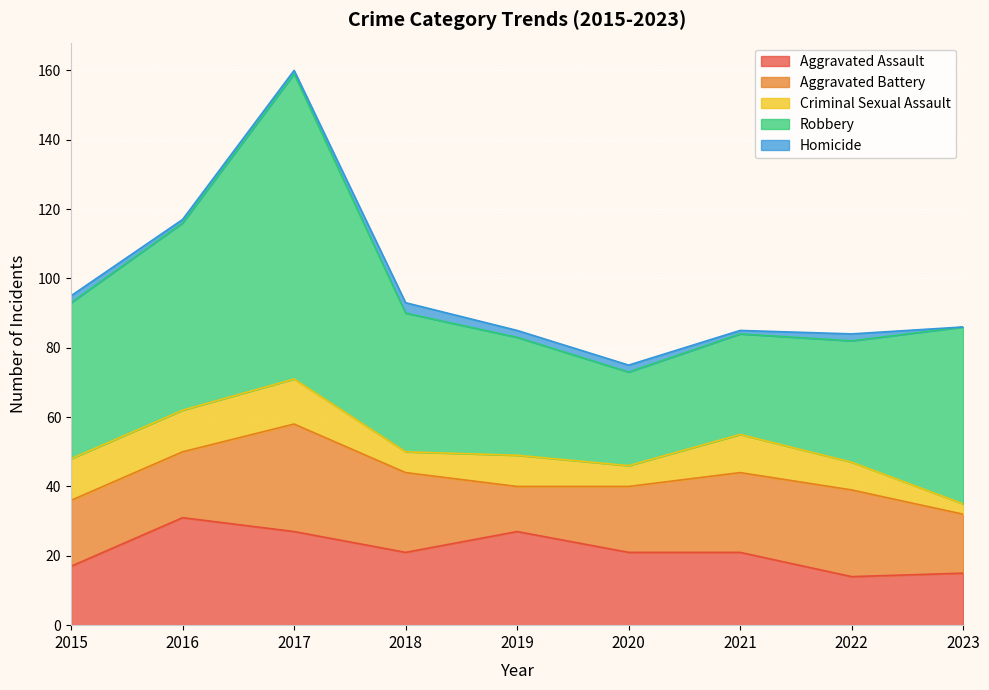

What is the value of the Aggravated Assault point at the 2nd from the left?

31